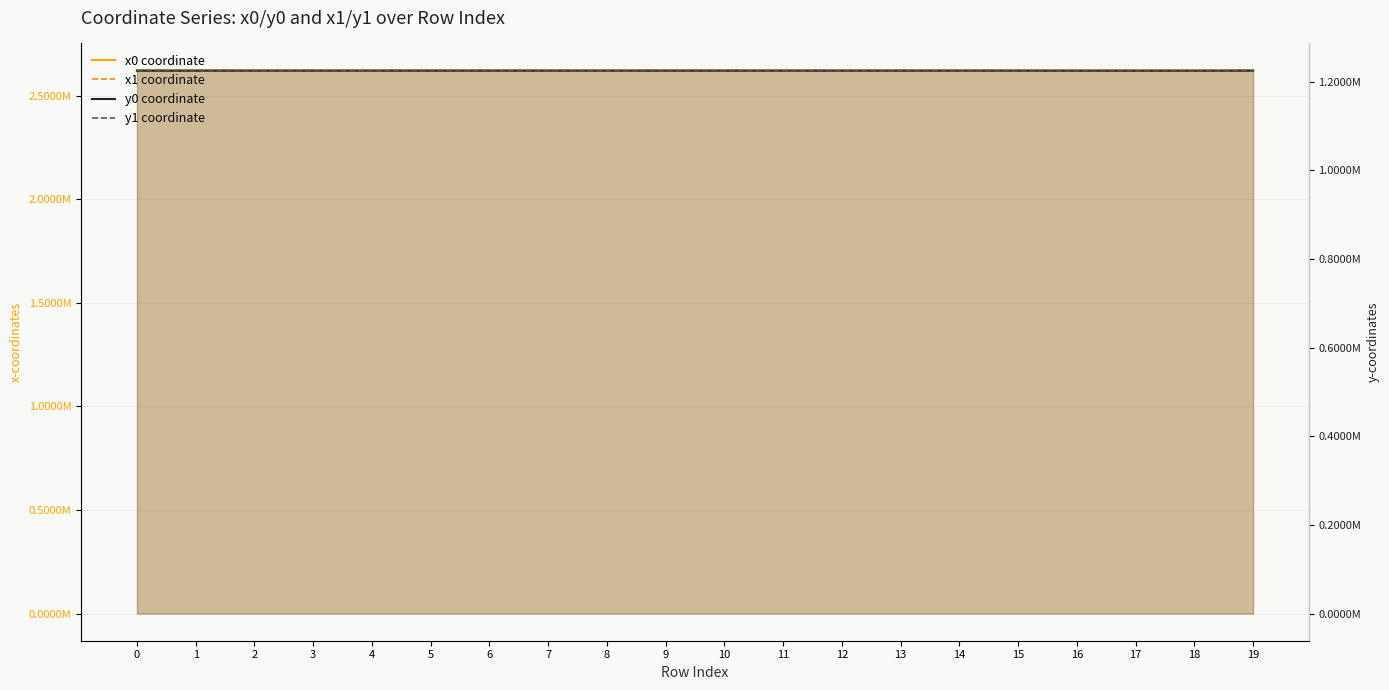

Is it true that y0 coordinate equals 1224740.4 at 14?

True